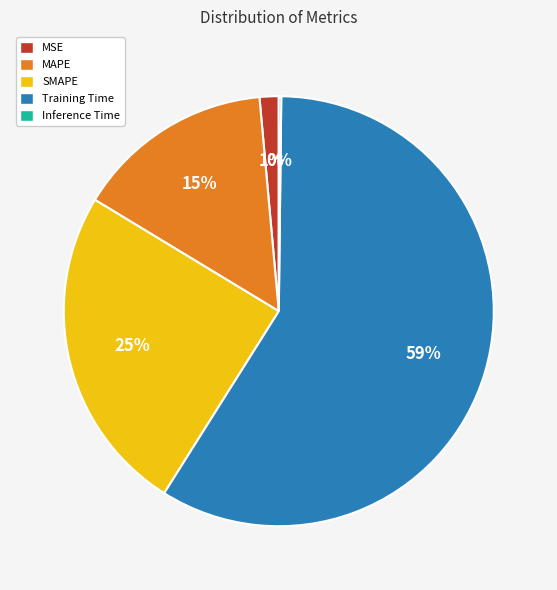

What percentage is the SMAPE slice, to the nearest percent?

25%